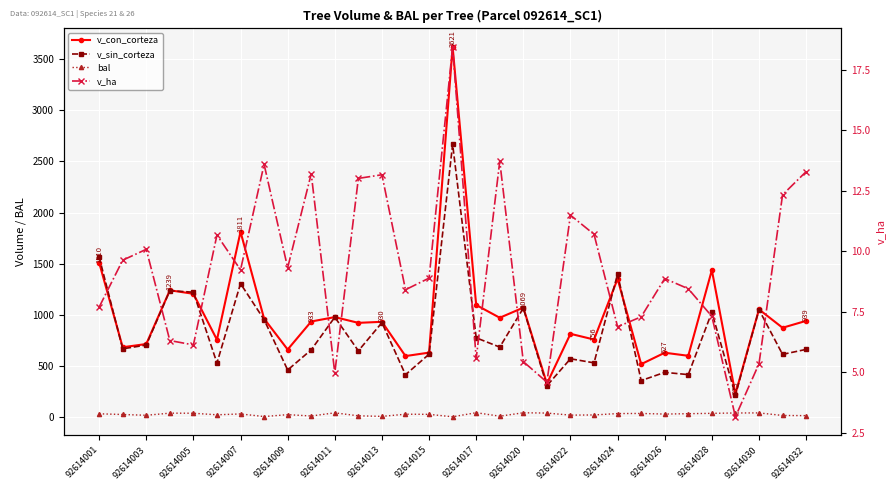

What are all the series names shown in the legend?

v_con_corteza, v_sin_corteza, bal, v_ha